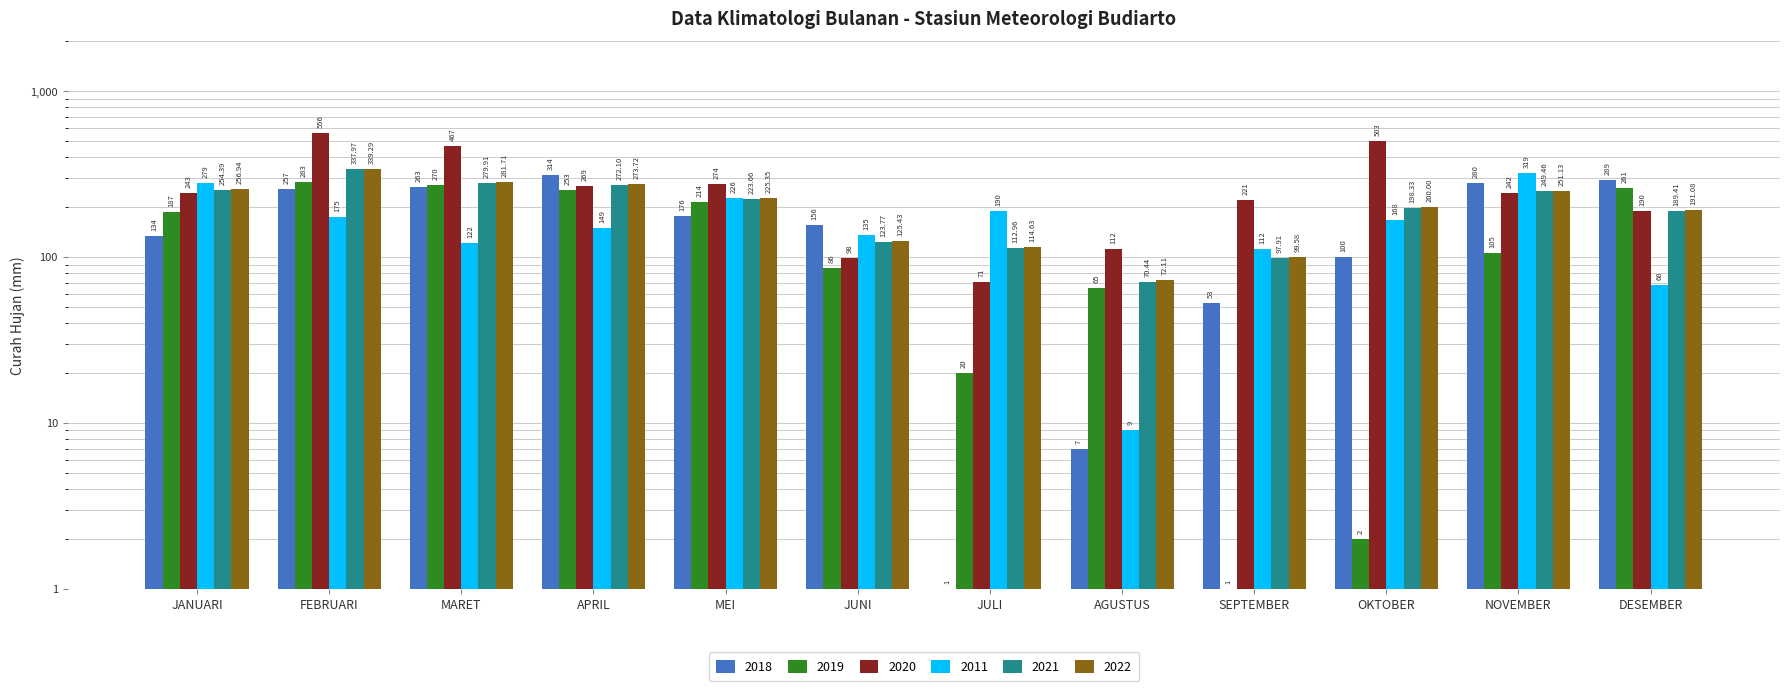

What is the label of the 11th bar from the right?

FEBRUARI